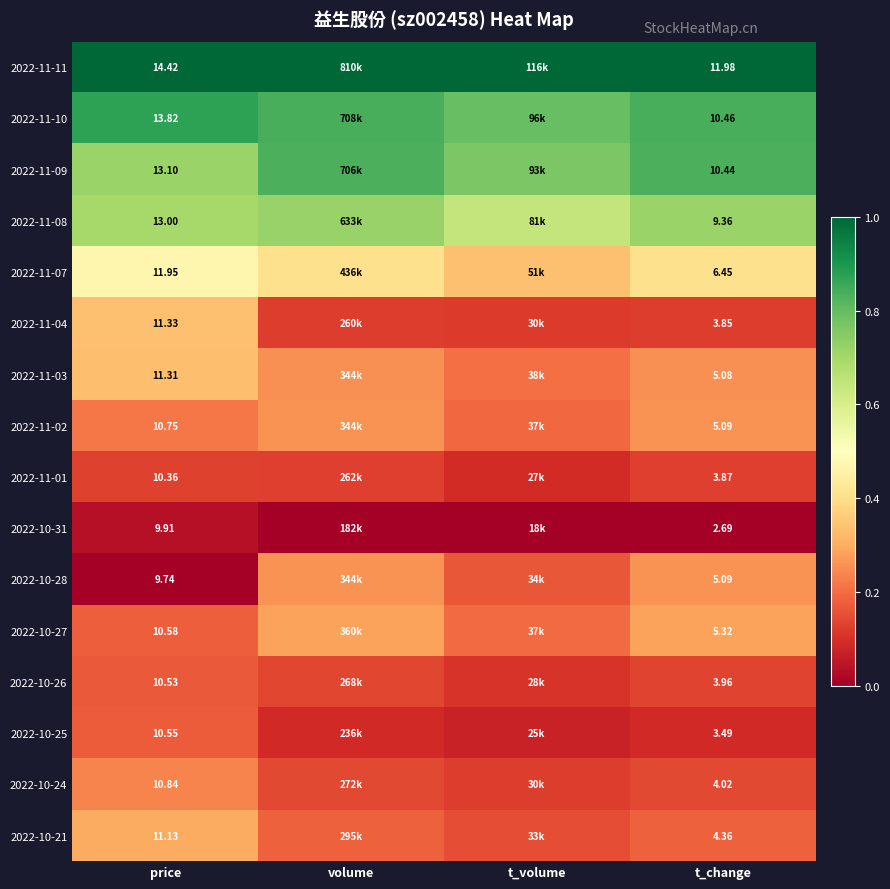

Is the value of 2022-11-11 at t_change greater than the value of 2022-10-26 at t_change?

Yes